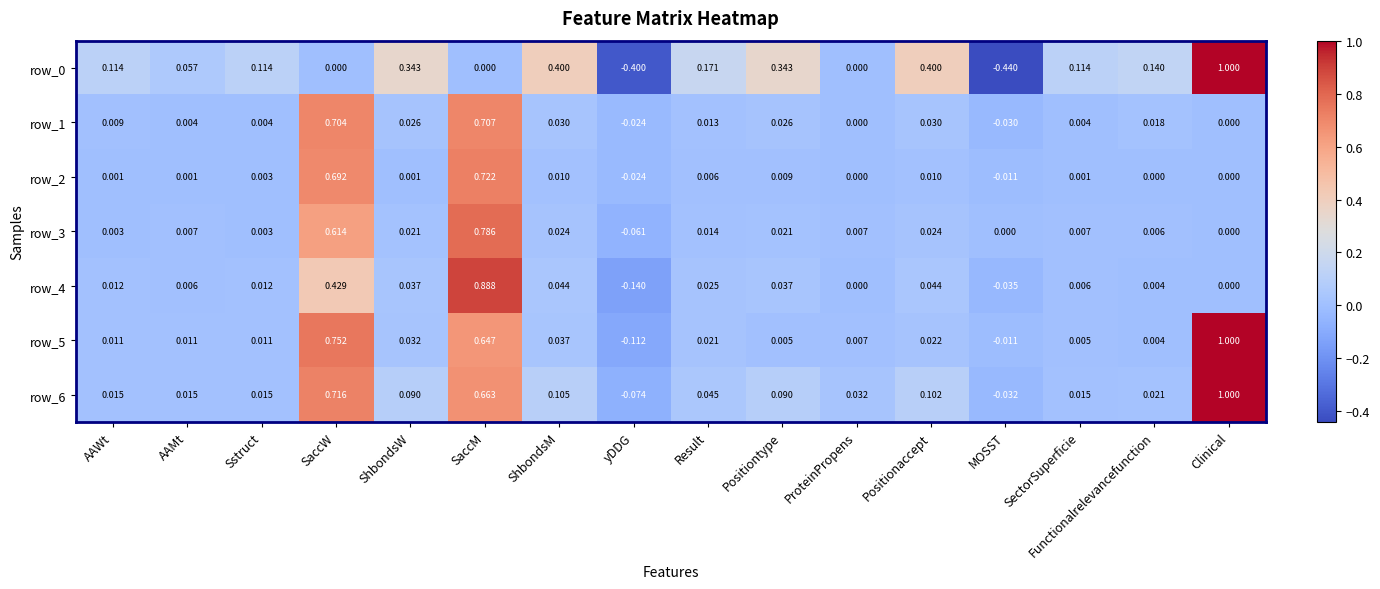

At which label does row_0 reach its peak?

Clinical